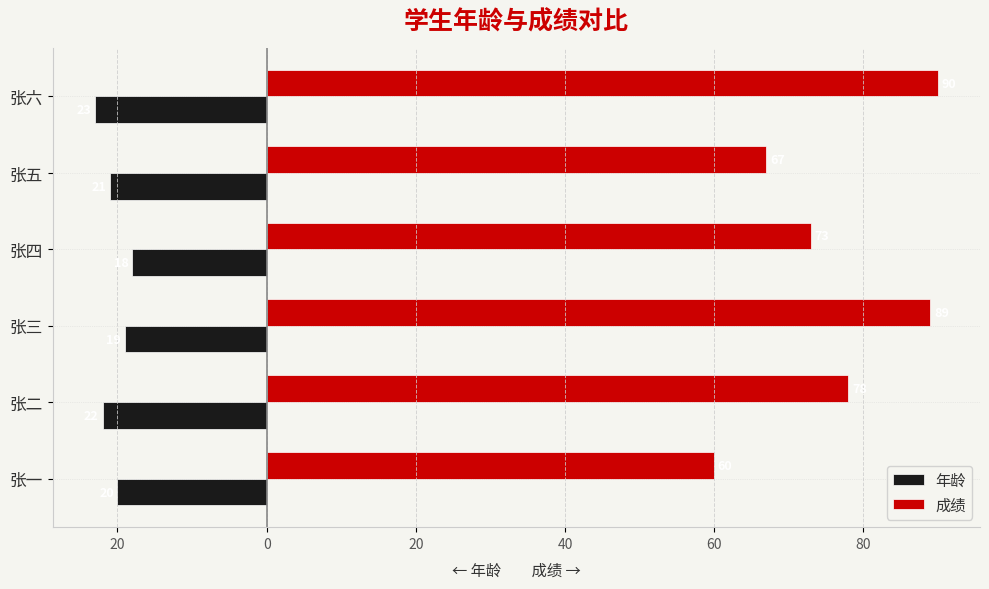

Which series has the largest range (max minus min)?

成绩